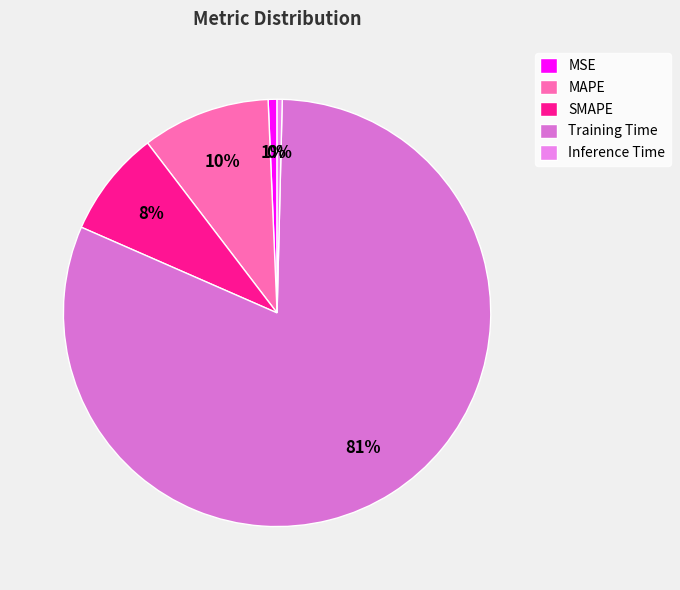

What percentage is NOT represented by SMAPE?

91.9%